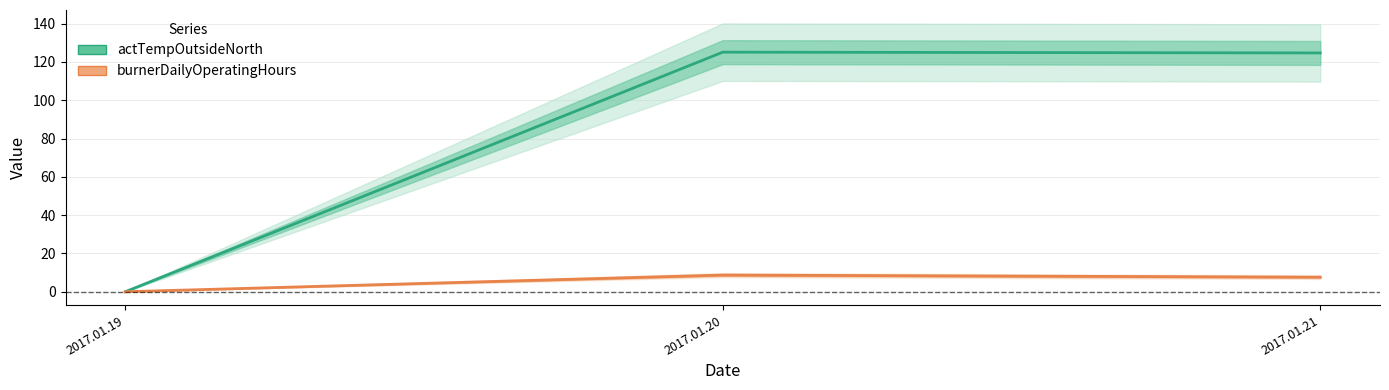

Which category has the lowest value in the burnerDailyOperatingHours series?

2017.01.19